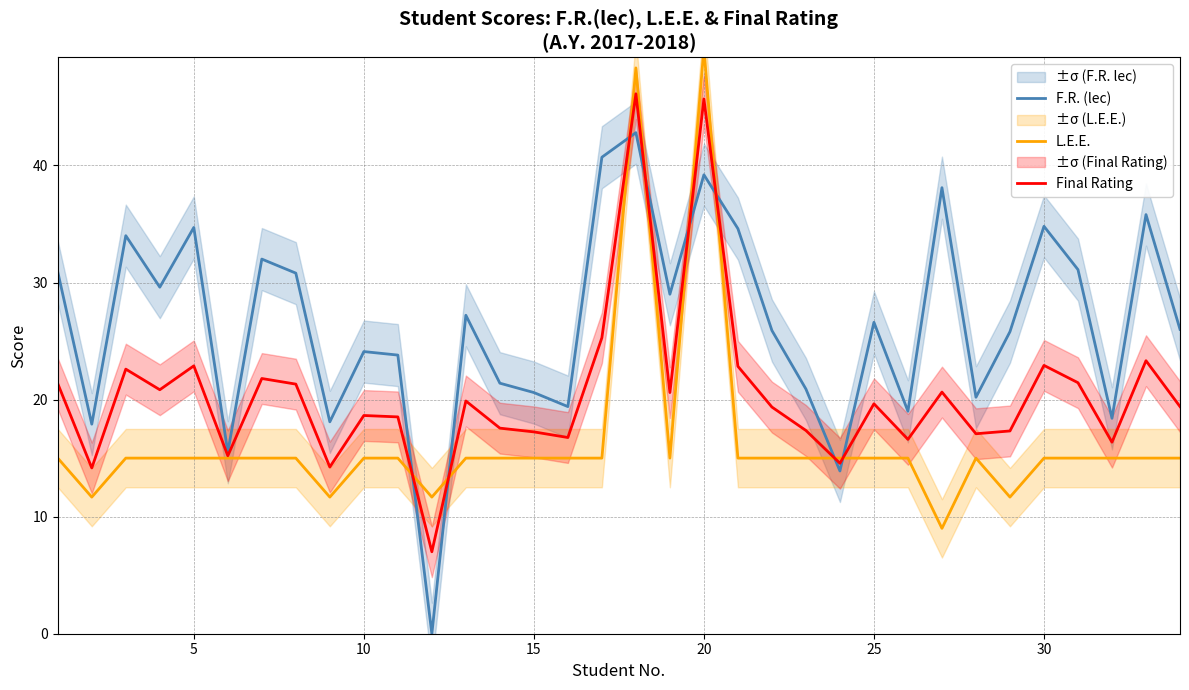

How many data points in Final Rating are above 19?

19